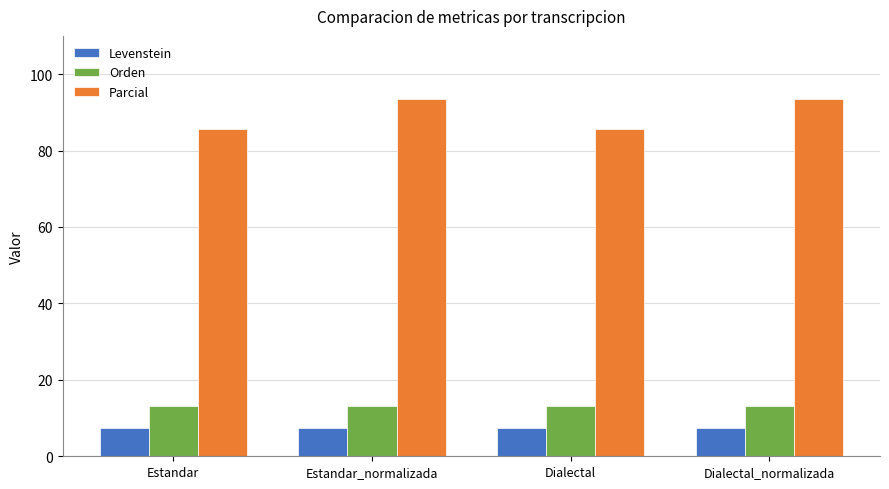

What is the value of the Parcial bar at the 4th from the left?

93.5